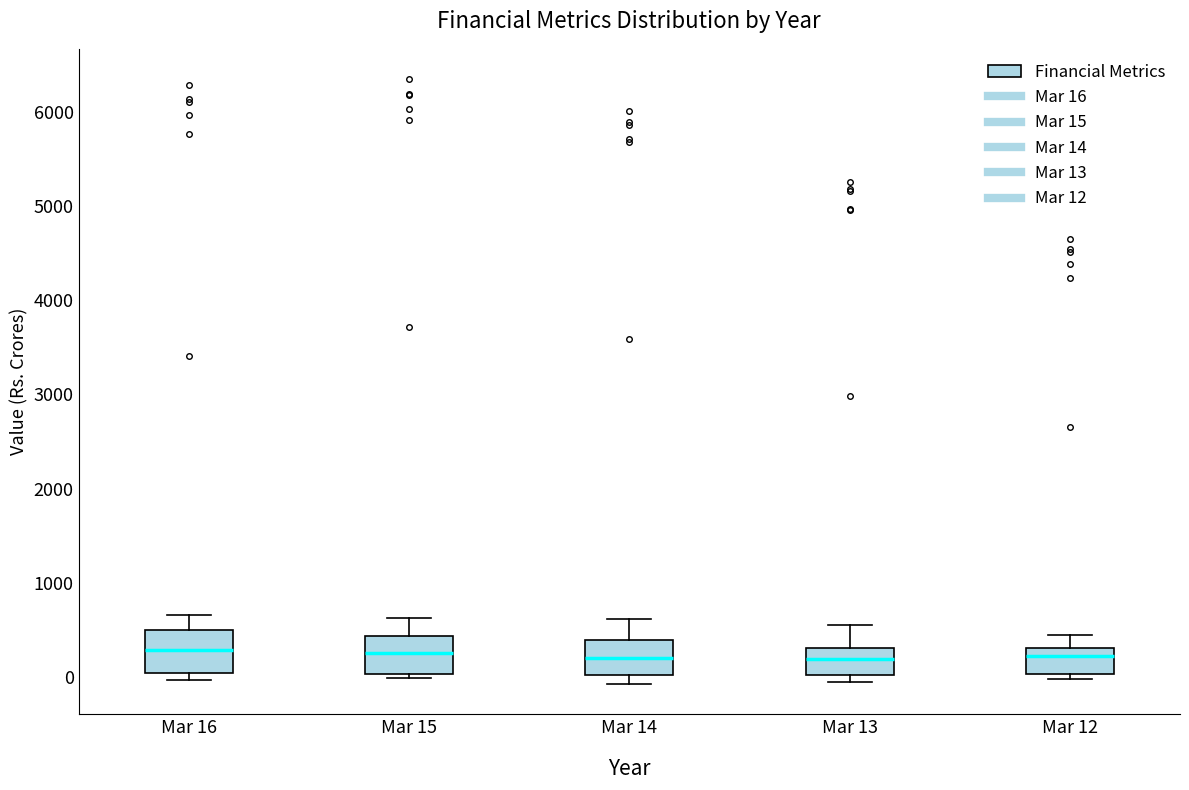

Reading left to right, read every box against the y-axis: the position of its median line, the range the box covers, and the ends of its whiskers. The values are not printed on the chart, so give them approximately, as read against the axis.

Mar 16: median 300, box 0 to 500, whiskers 0 (just below the box's lower edge) to 700
Mar 15: median 300, box 0 to 400, whiskers 0 (just below the box's lower edge) to 600
Mar 14: median 200, box 0 to 400, whiskers -100 to 600
Mar 13: median 200, box 0 to 300, whiskers -100 to 600
Mar 12: median 200, box 0 to 300, whiskers 0 (just below the box's lower edge) to 400